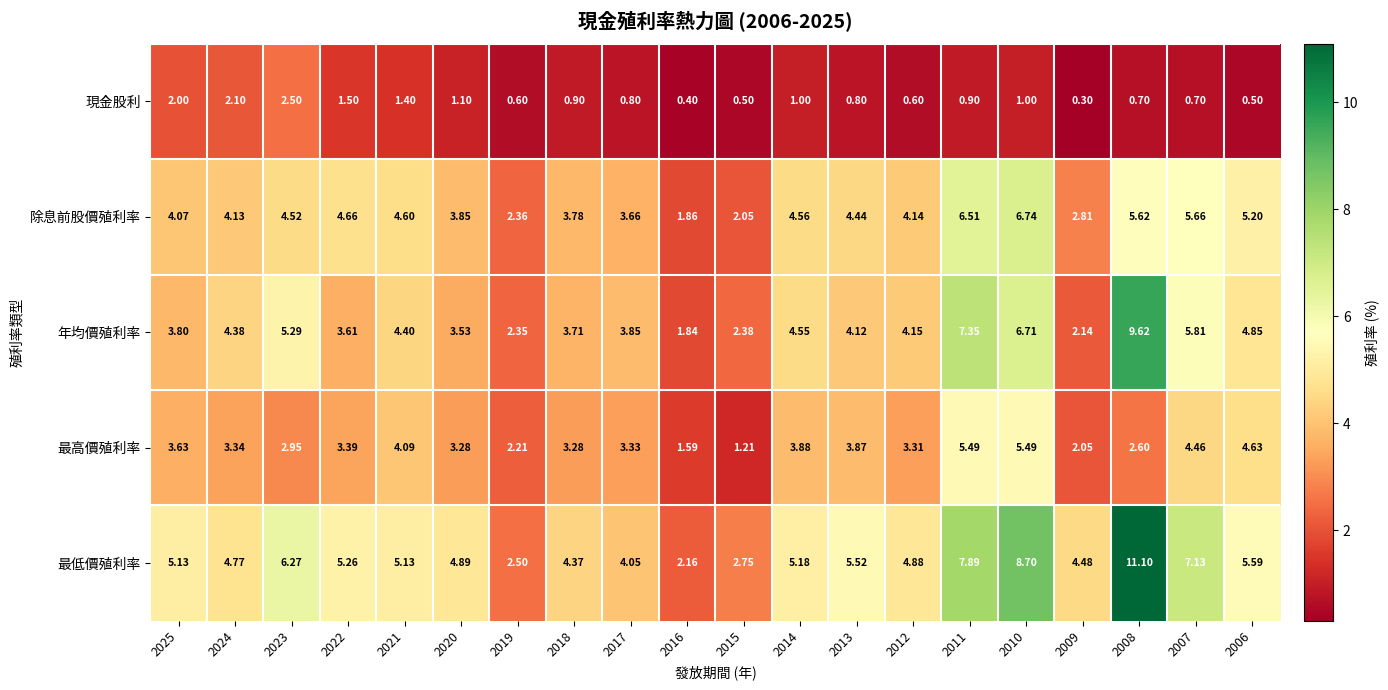

Rank the series by their maximum value, from lowest to highest.

現金股利, 最高價殖利率, 除息前股價殖利率, 年均價殖利率, 最低價殖利率